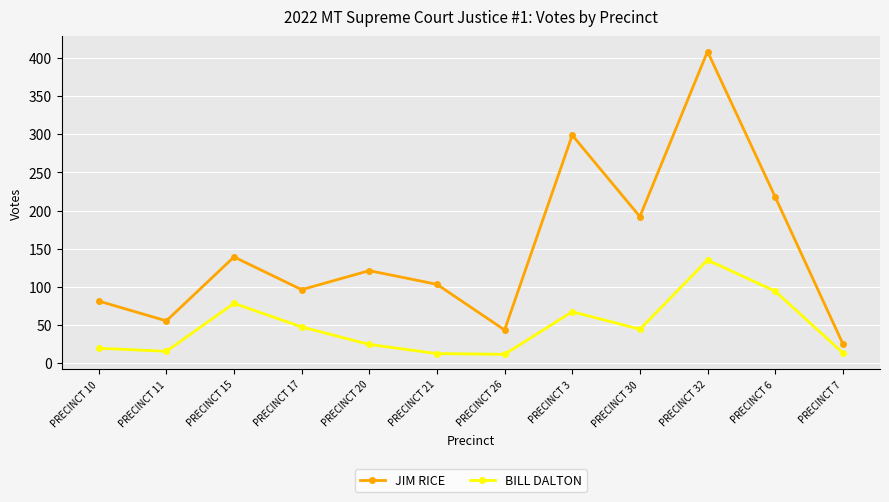

List the labels in order of JIM RICE value, smallest first.

PRECINCT 7, PRECINCT 26, PRECINCT 11, PRECINCT 10, PRECINCT 17, PRECINCT 21, PRECINCT 20, PRECINCT 15, PRECINCT 30, PRECINCT 6, PRECINCT 3, PRECINCT 32